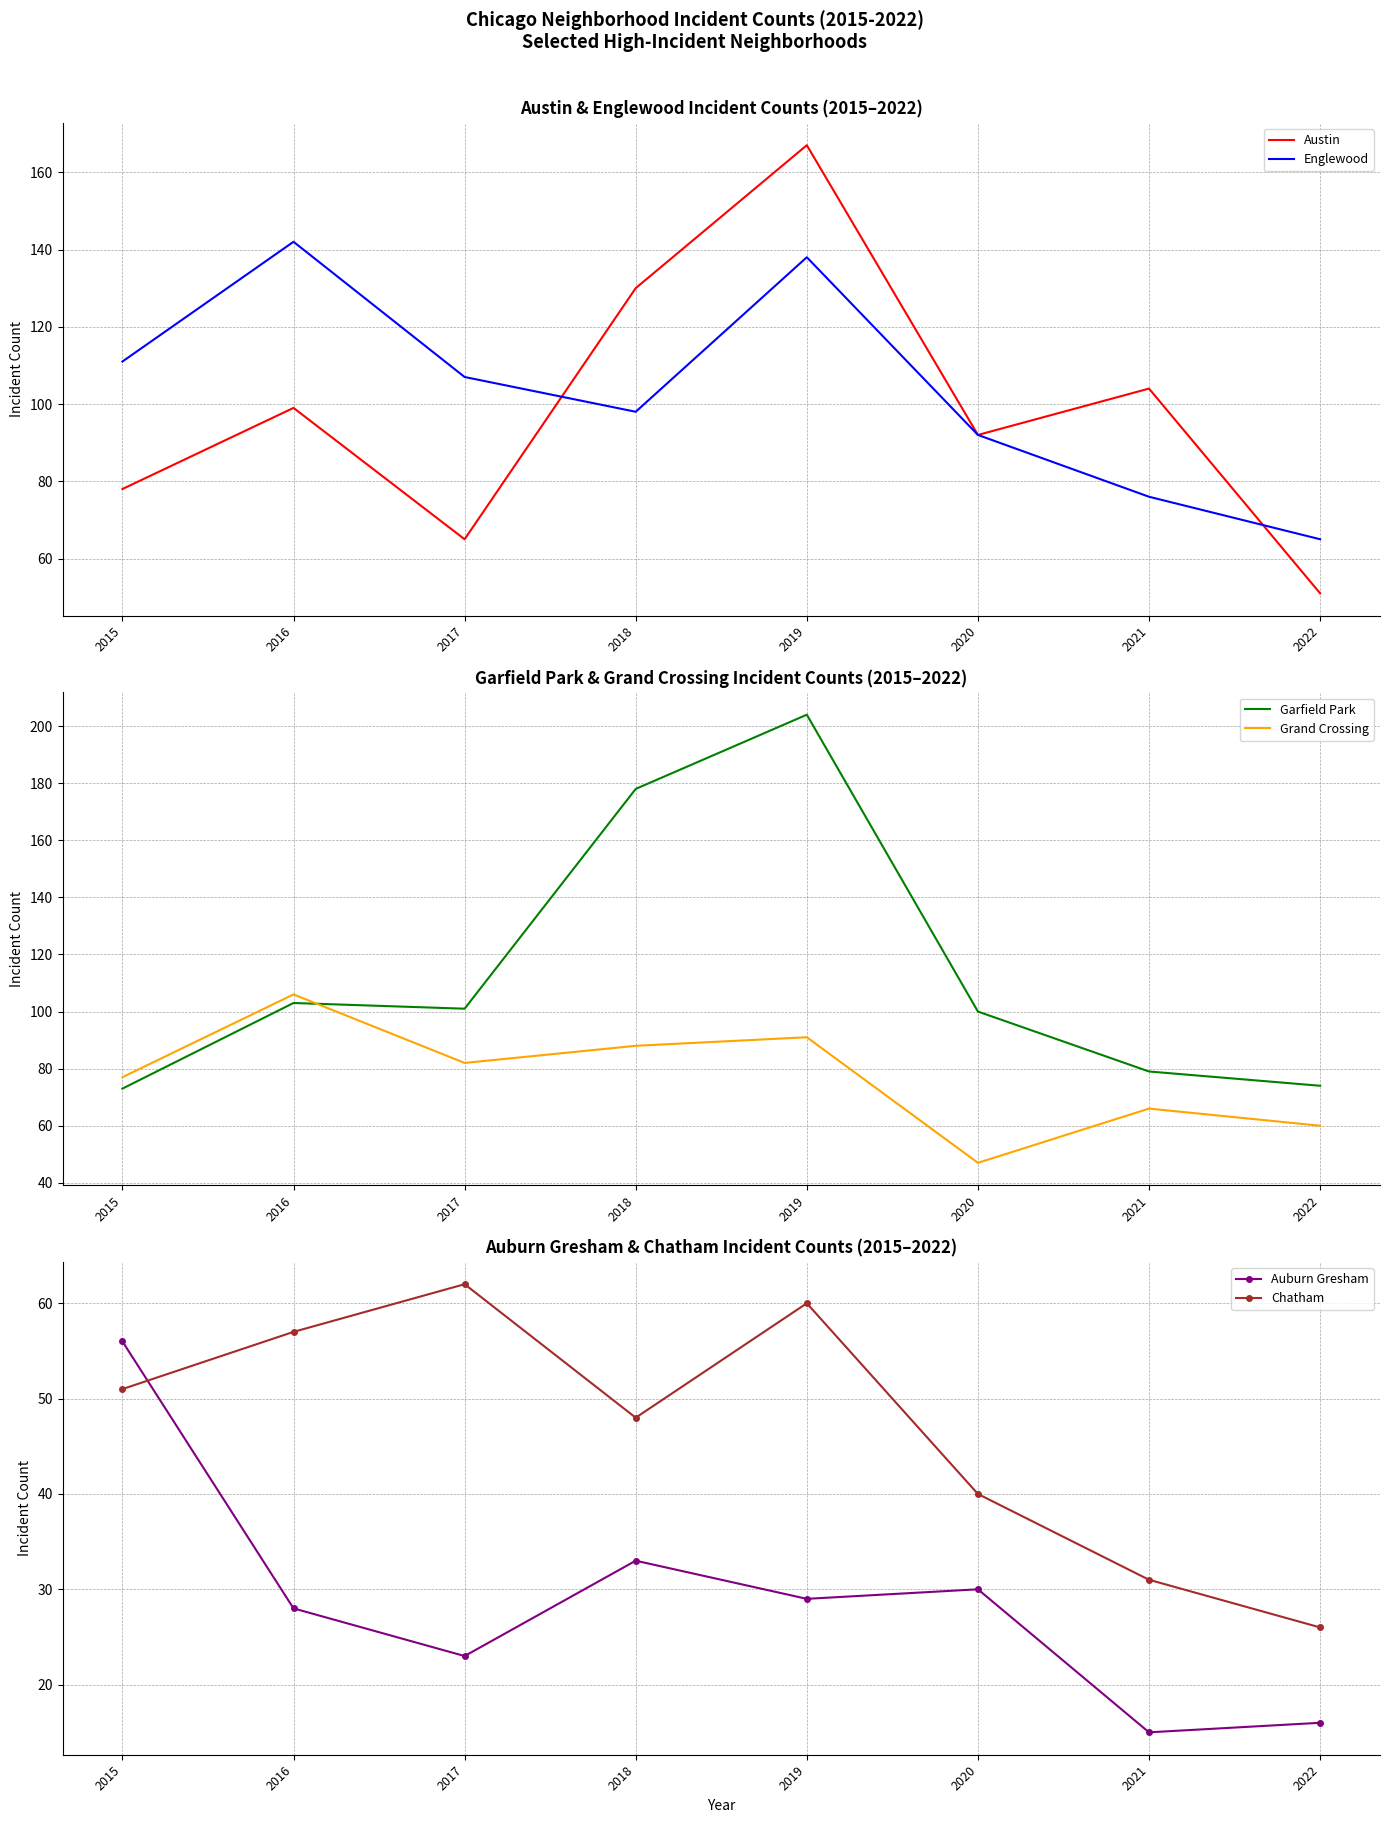

True or false: Chatham and Austin intersect in this chart.

False